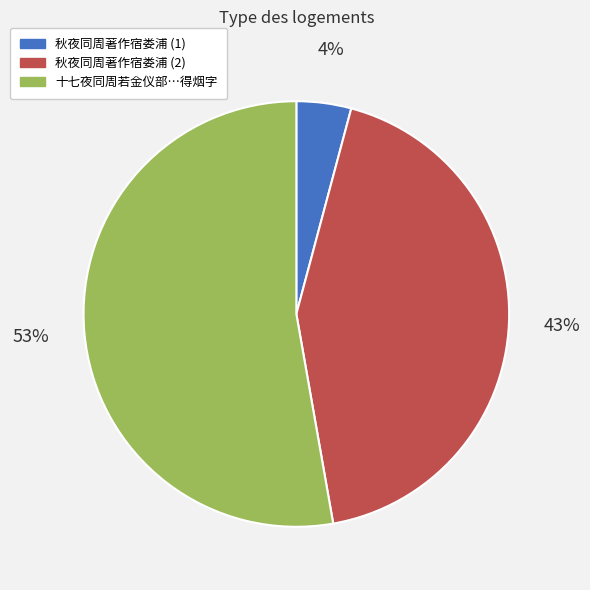

What percentage is the 秋夜同周著作宿娄浦 (1) slice, to the nearest percent?

4%